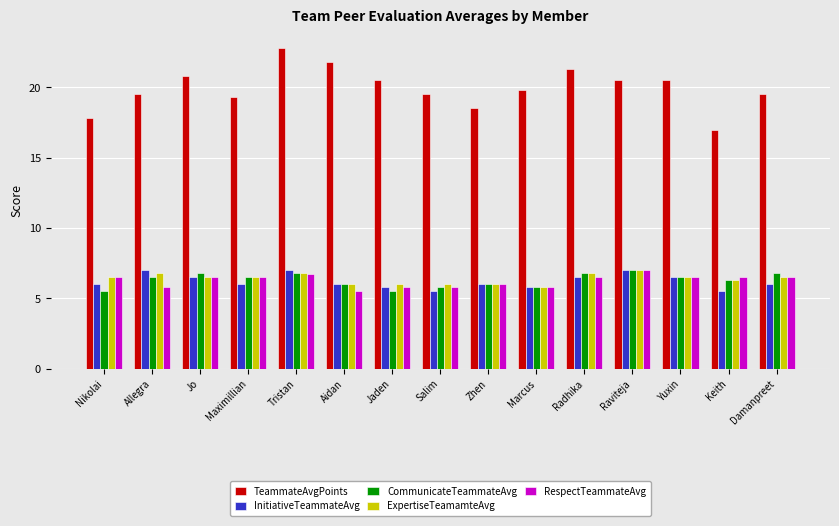

At which category is the sum across all series the highest?

Tristan